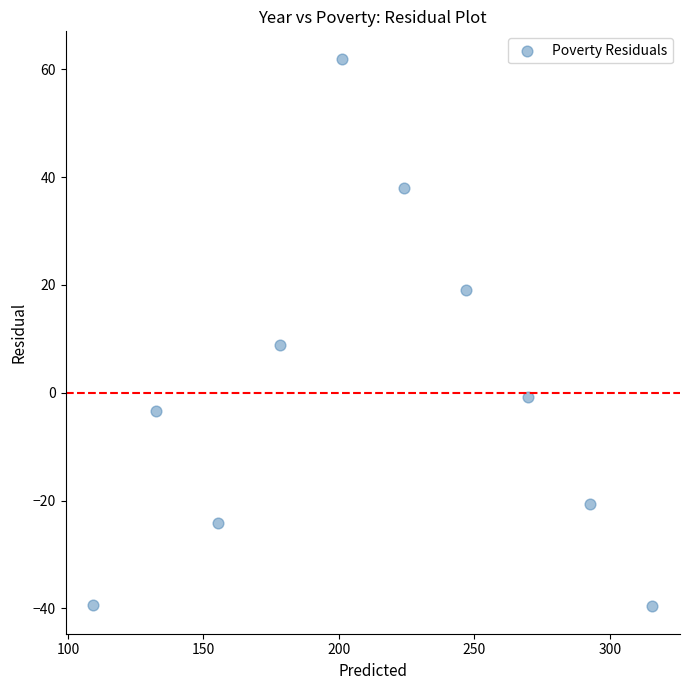

What Y value in the scatter plot is closest to 11?

8.9